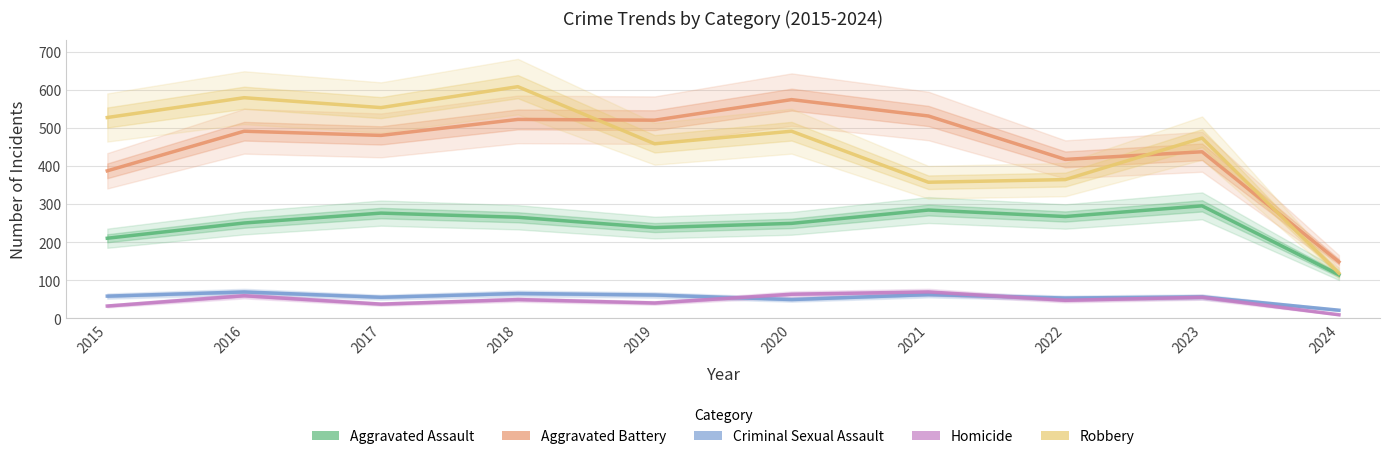

Read the Aggravated Assault value at 2020.

249